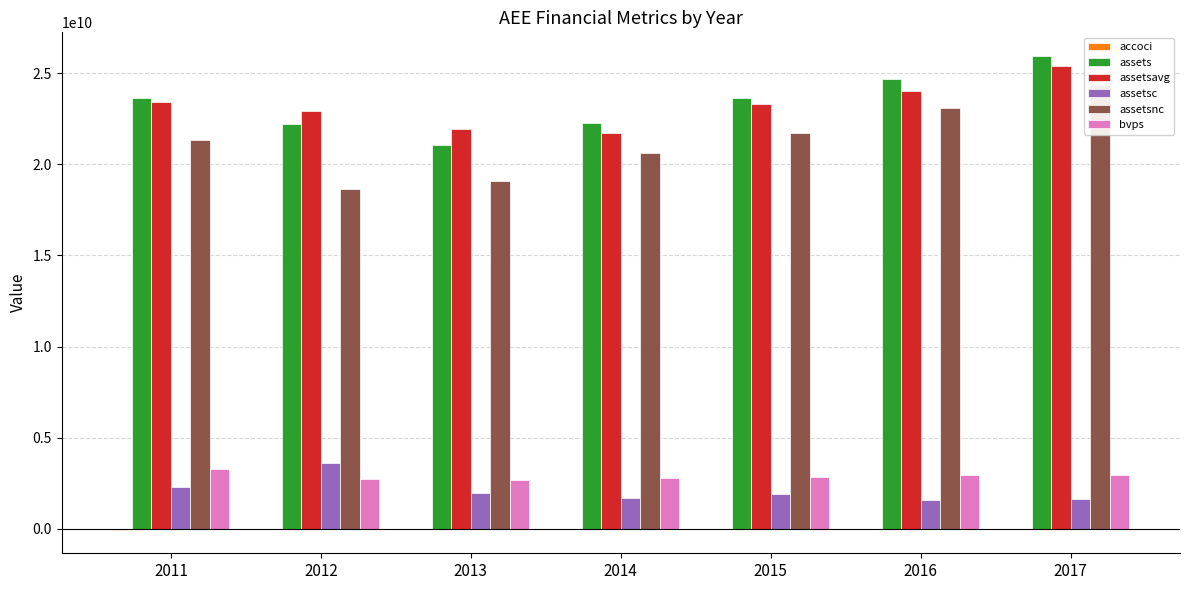

Rank the series at 2014 from lowest to highest value.

accoci, assetsc, bvps, assetsnc, assetsavg, assets